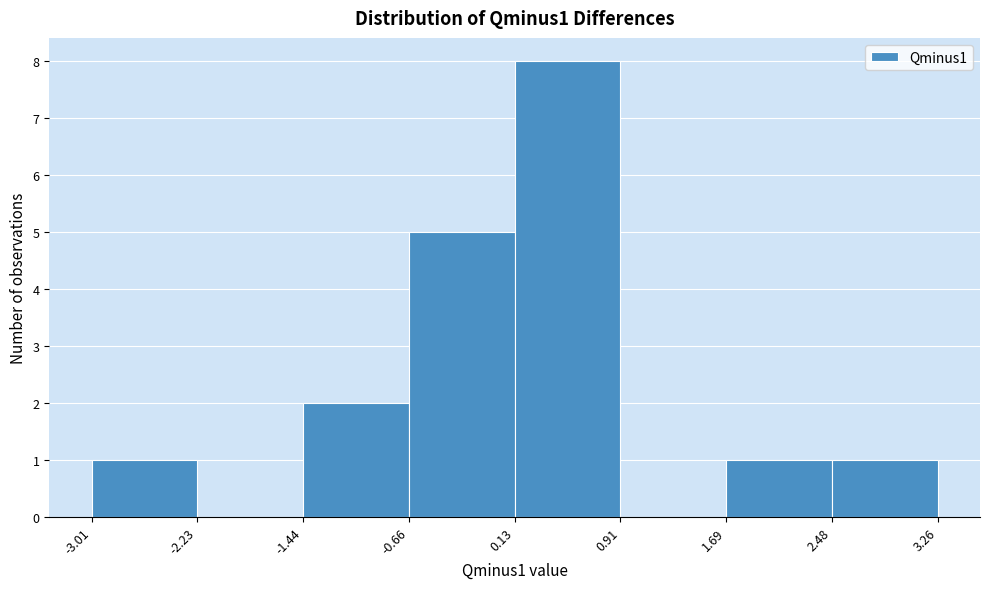

Reading left to right, list every bar in this chart as the range it spans on the x-axis followed by its height. The values are not printed on the chart, so give them approximately, as read against the axis.

-3.01 to -2.23: 1
-2.23 to -1.44: 0
-1.44 to -0.66: 2
-0.66 to 0.13: 5
0.13 to 0.91: 8
0.91 to 1.69: 0
1.69 to 2.48: 1
2.48 to 3.26: 1